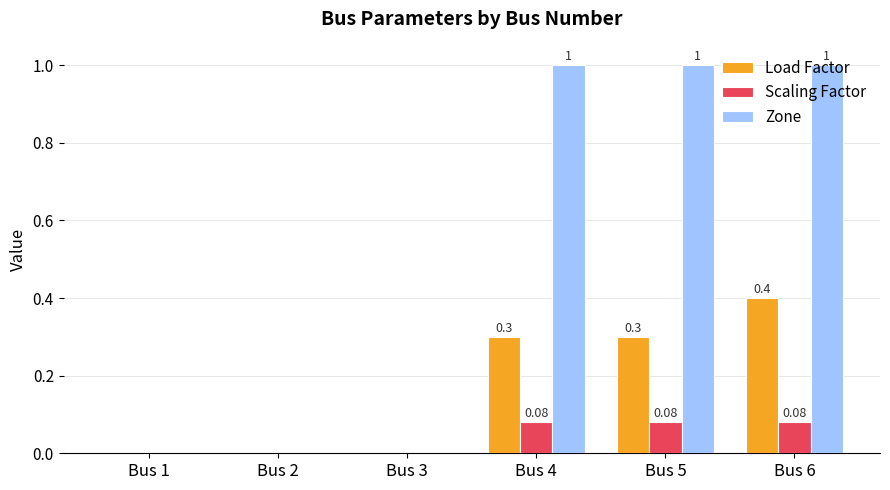

True or false: Zone has a value of 1.0 at Bus 5.

True